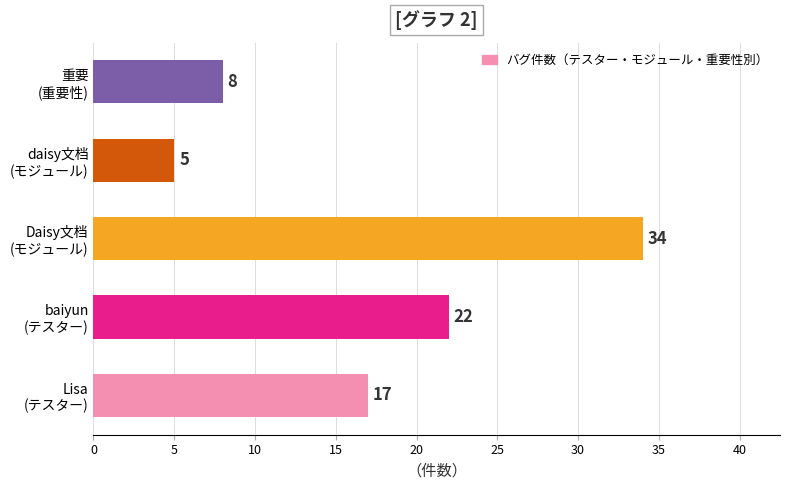

What is the greatest value displayed?

34